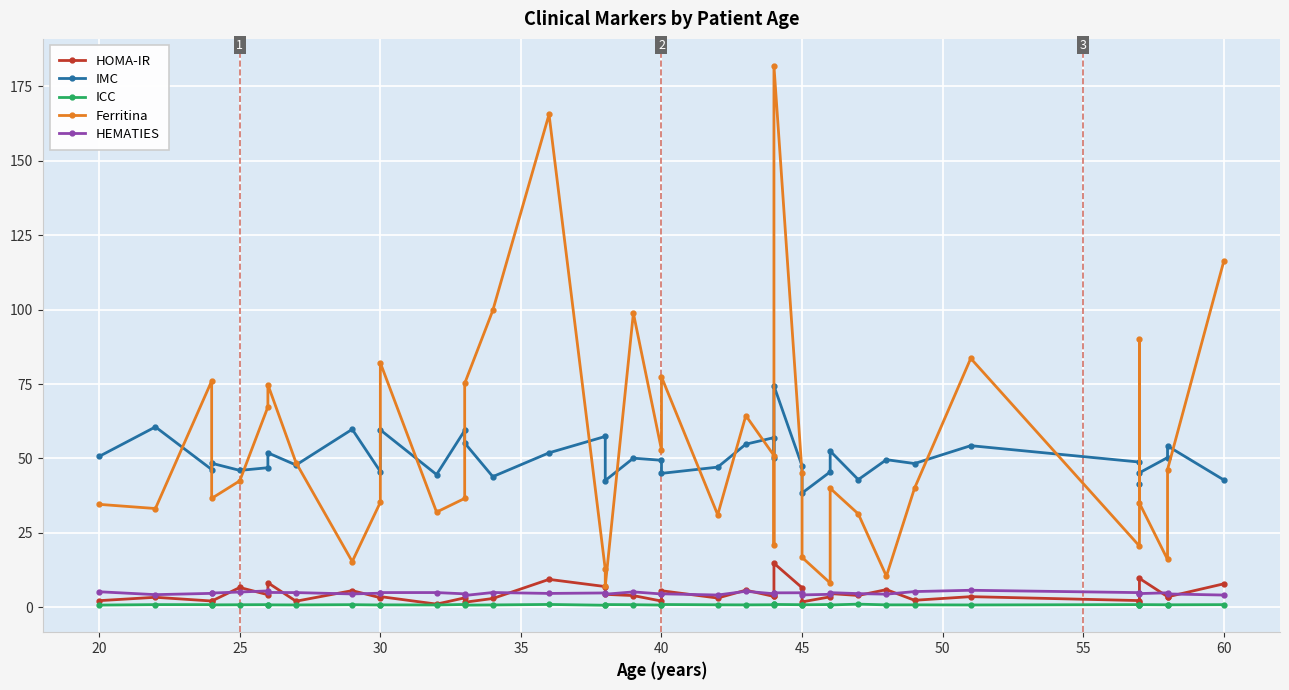

What is the highest value of the HOMA-IR series?

14.8